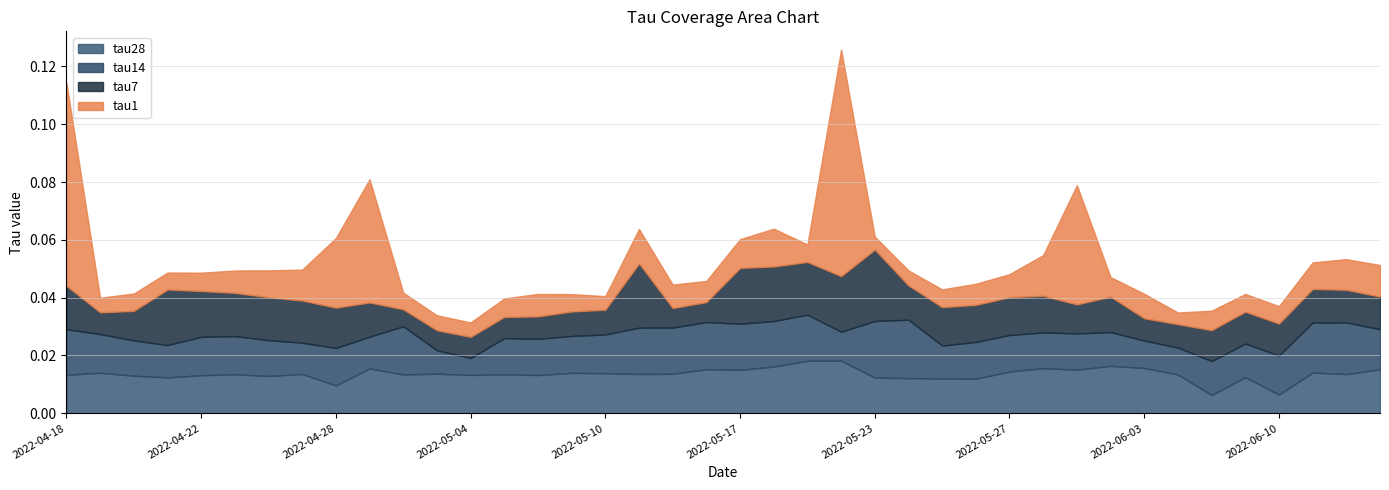

What are all the series names shown in the legend?

tau28, tau14, tau7, tau1